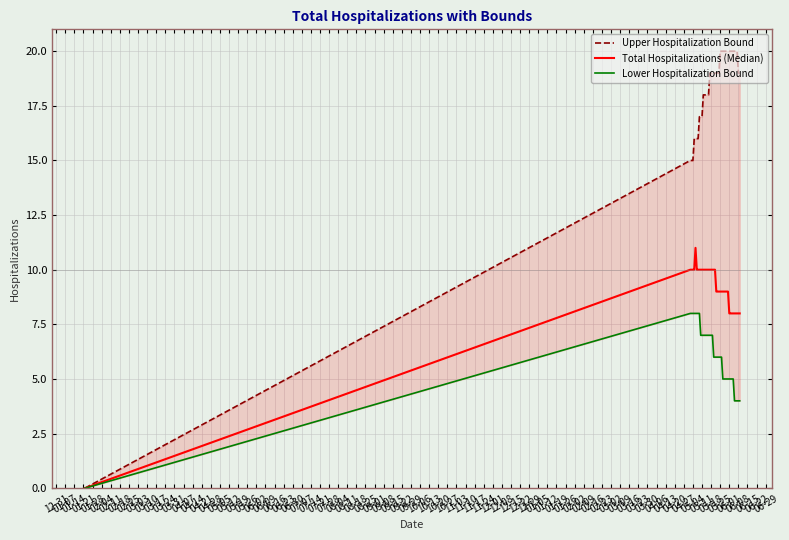

What position from the right is 01-28?

36